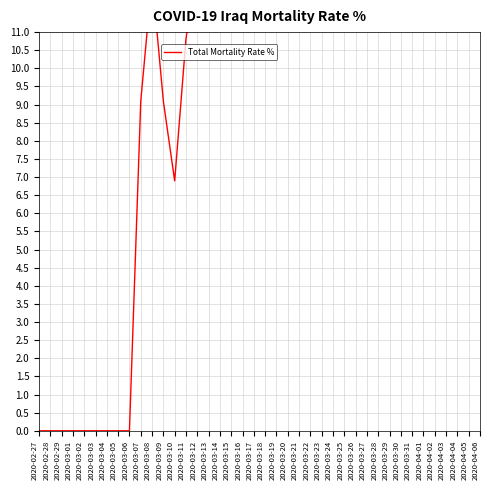

Is it true that the value at 2020-04-03 is 21.0?

True